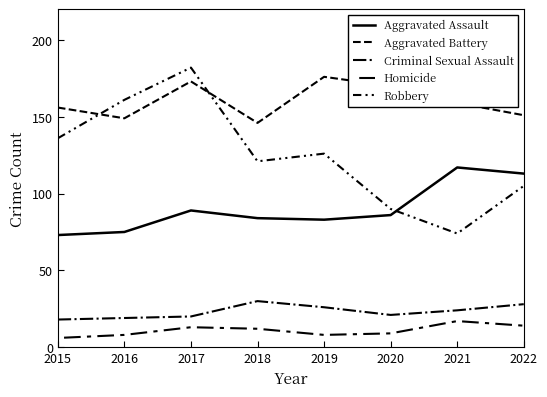

The value of Robbery at 2019 is 52. True or false?

False